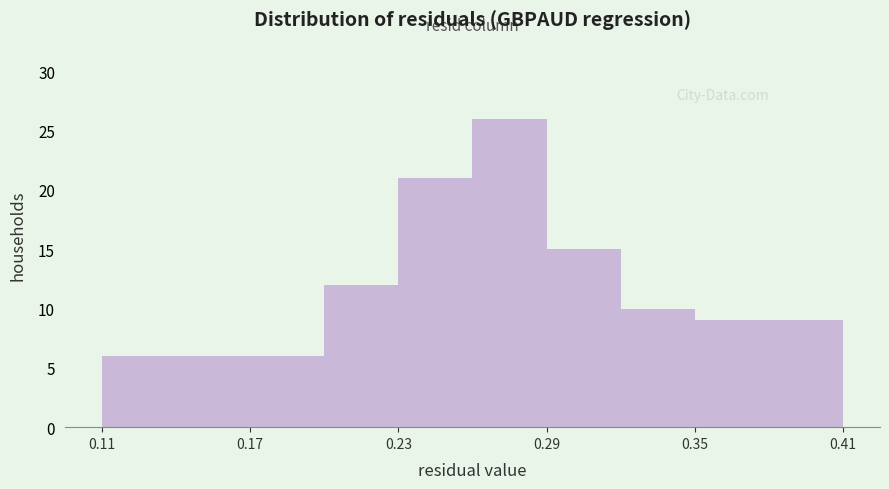

Read against the x-axis, roughly where is the centre of the tallest bar?

0.27